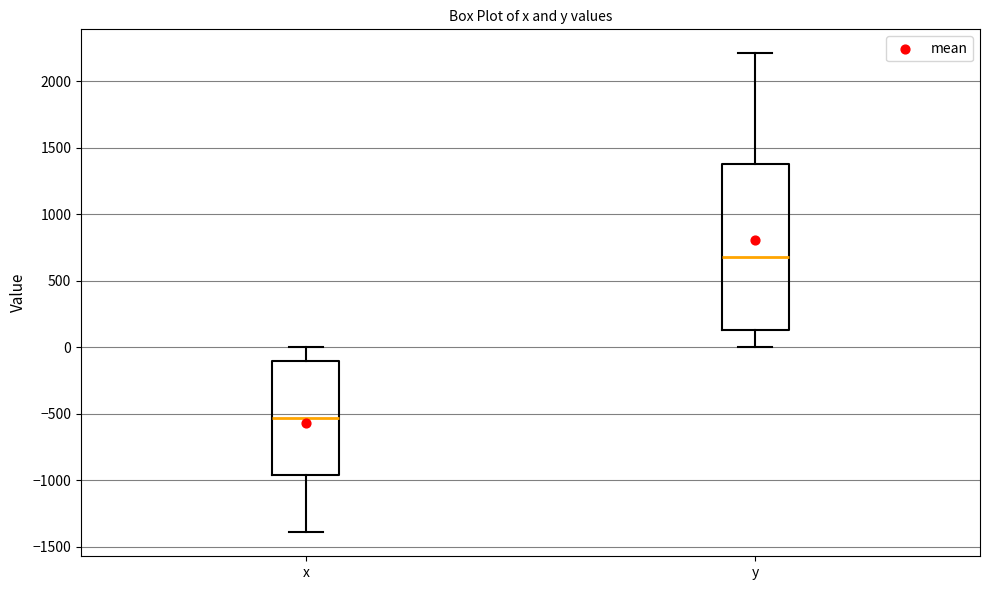

Which box is the tallest, from its lower edge to its upper edge?

y